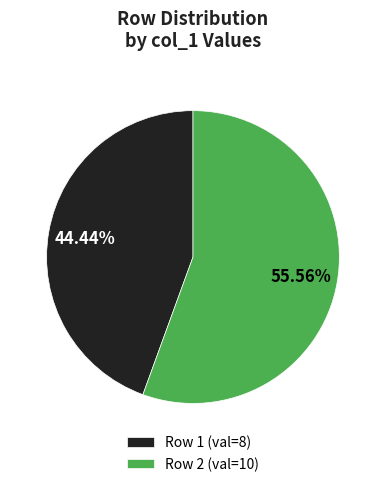

Rank the categories by value from lowest to highest.

Row 1 (val=8), Row 2 (val=10)